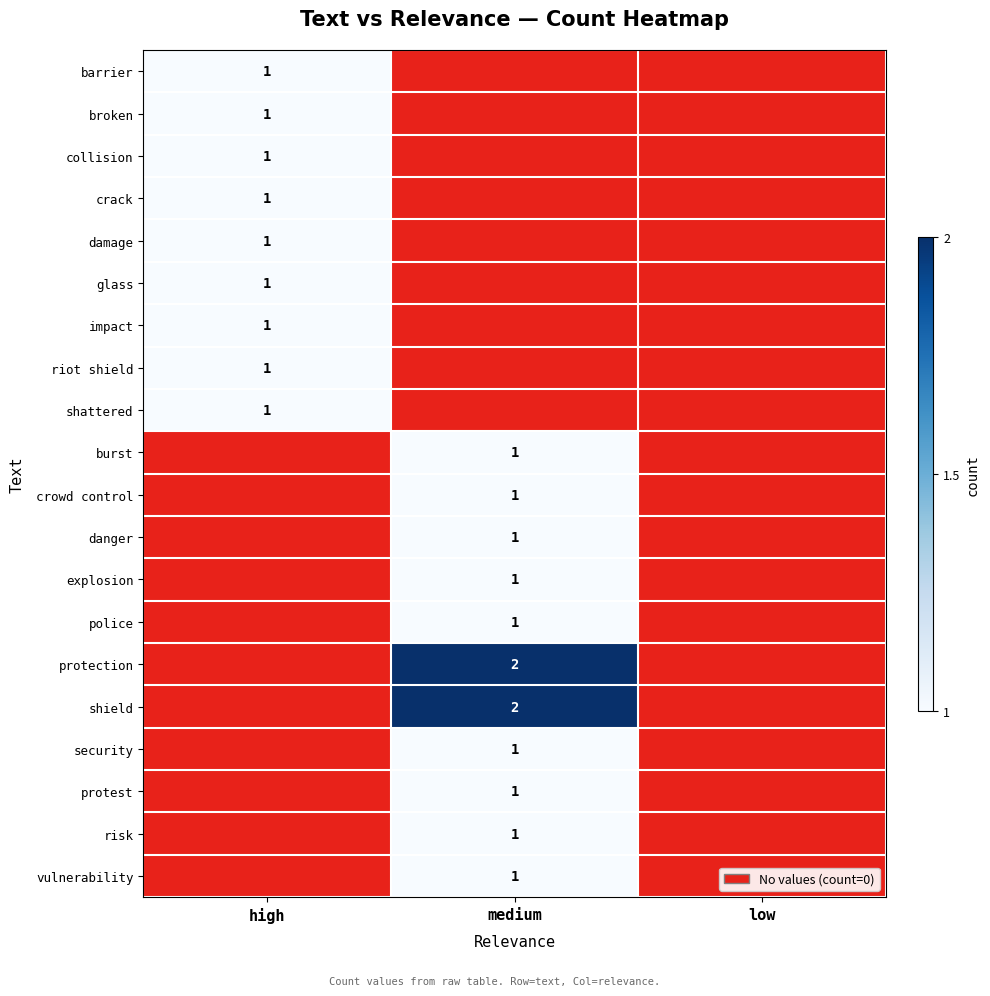

Is it true that riot shield equals 1 at high?

True